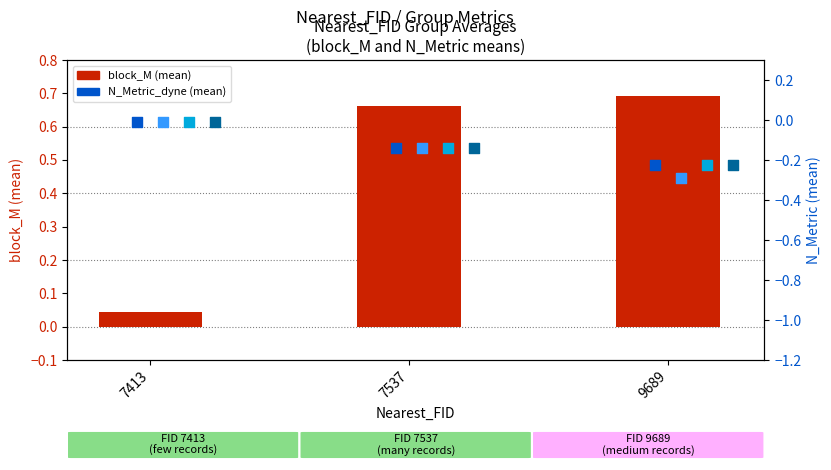

At which category is the sum across all series the highest?

7537